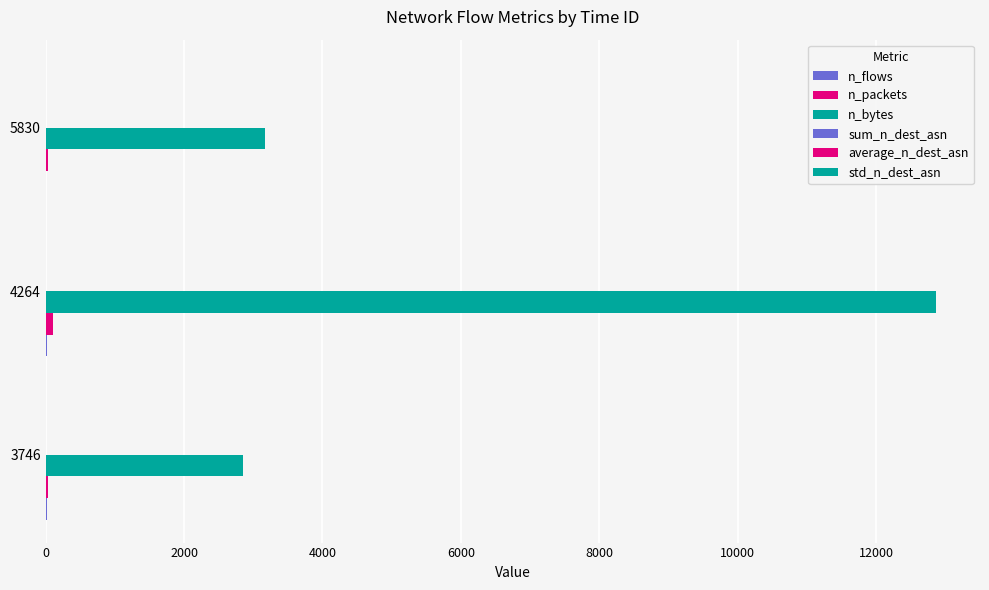

Which series has the largest range (max minus min)?

n_bytes